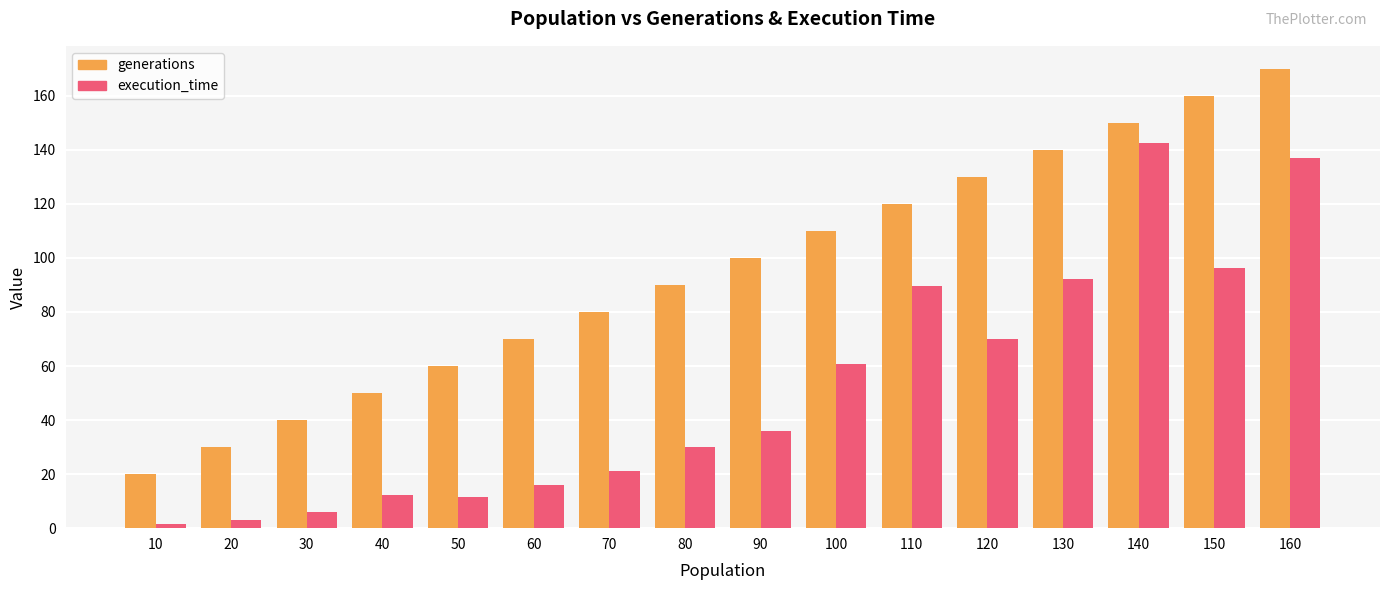

At which category is the sum across all series the highest?

160